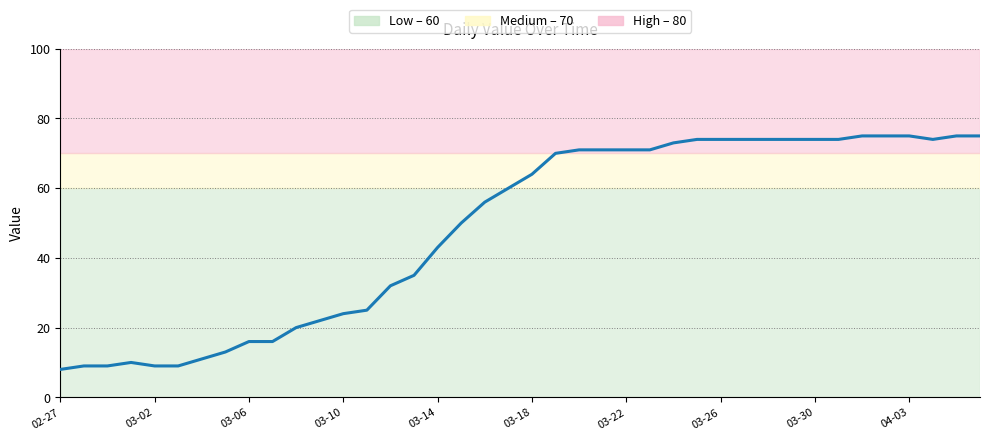

Does the chart have visible grid lines?

No